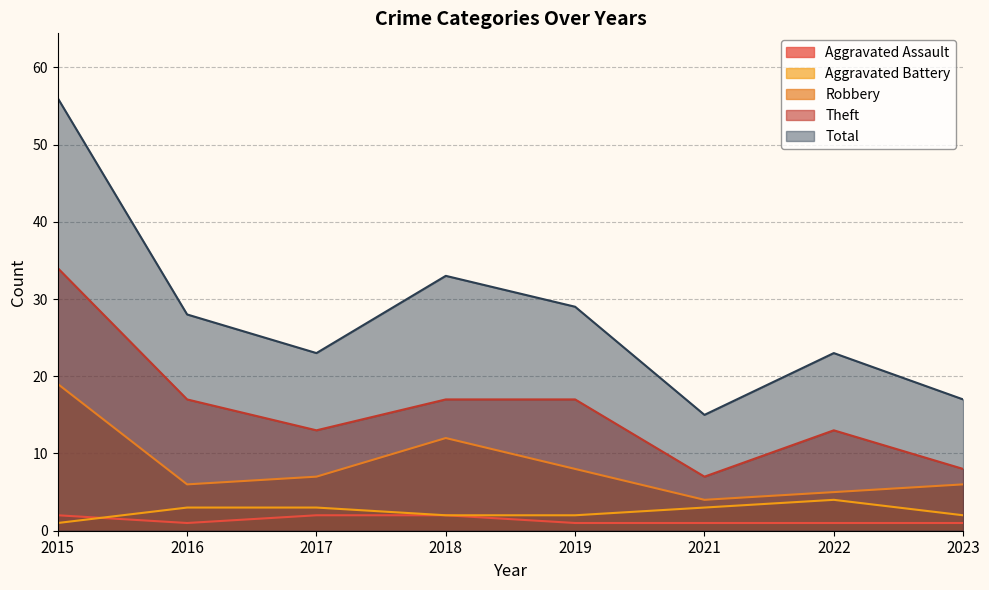

How many data points does each series have?

8